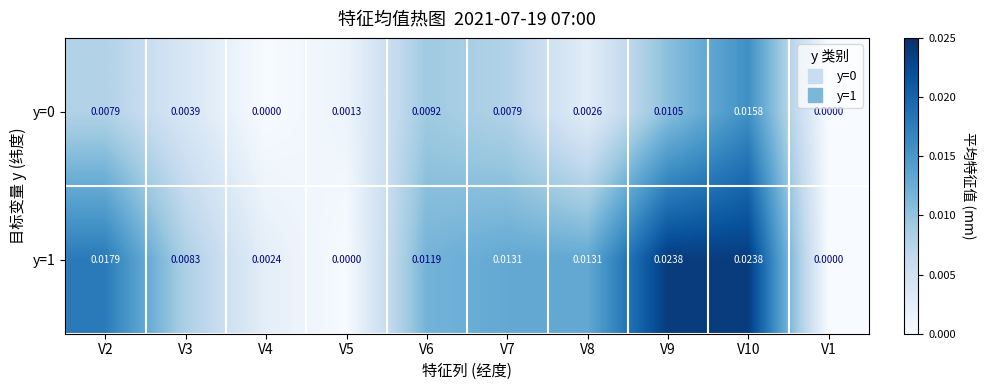

Is the value of y=0 at V8 greater than the value of y=1 at V2?

No